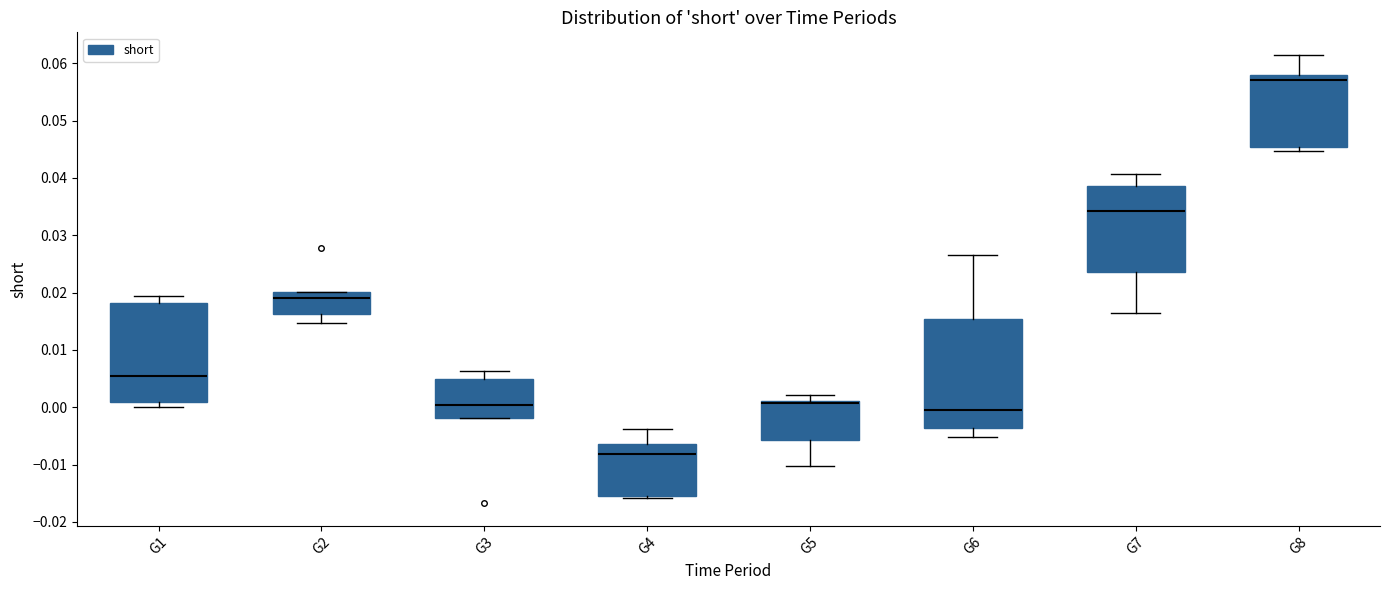

Reading left to right, transcribe this box plot: for each box, give where its median line is, the range the box spans, and where its two whiskers end, as read against the y-axis. The values are not printed on the chart, so give them approximately, as read against the axis.

G1: median 0.006, box 0.001 to 0.018, whiskers 0.000 to 0.019
G2: median 0.019, box 0.016 to 0.020, whiskers 0.015 to 0.020
G3: median 0.000, box -0.002 to 0.005, whiskers -0.002 to 0.006
G4: median -0.008, box -0.015 to -0.006, whiskers -0.016 to -0.004
G5: median 0.001 (just below the box's upper edge), box -0.006 to 0.001, whiskers -0.010 to 0.002
G6: median 0.000, box -0.004 to 0.015, whiskers -0.005 to 0.027
G7: median 0.034, box 0.024 to 0.039, whiskers 0.016 to 0.041
G8: median 0.057, box 0.045 to 0.058, whiskers 0.045 (just below the box's lower edge) to 0.062